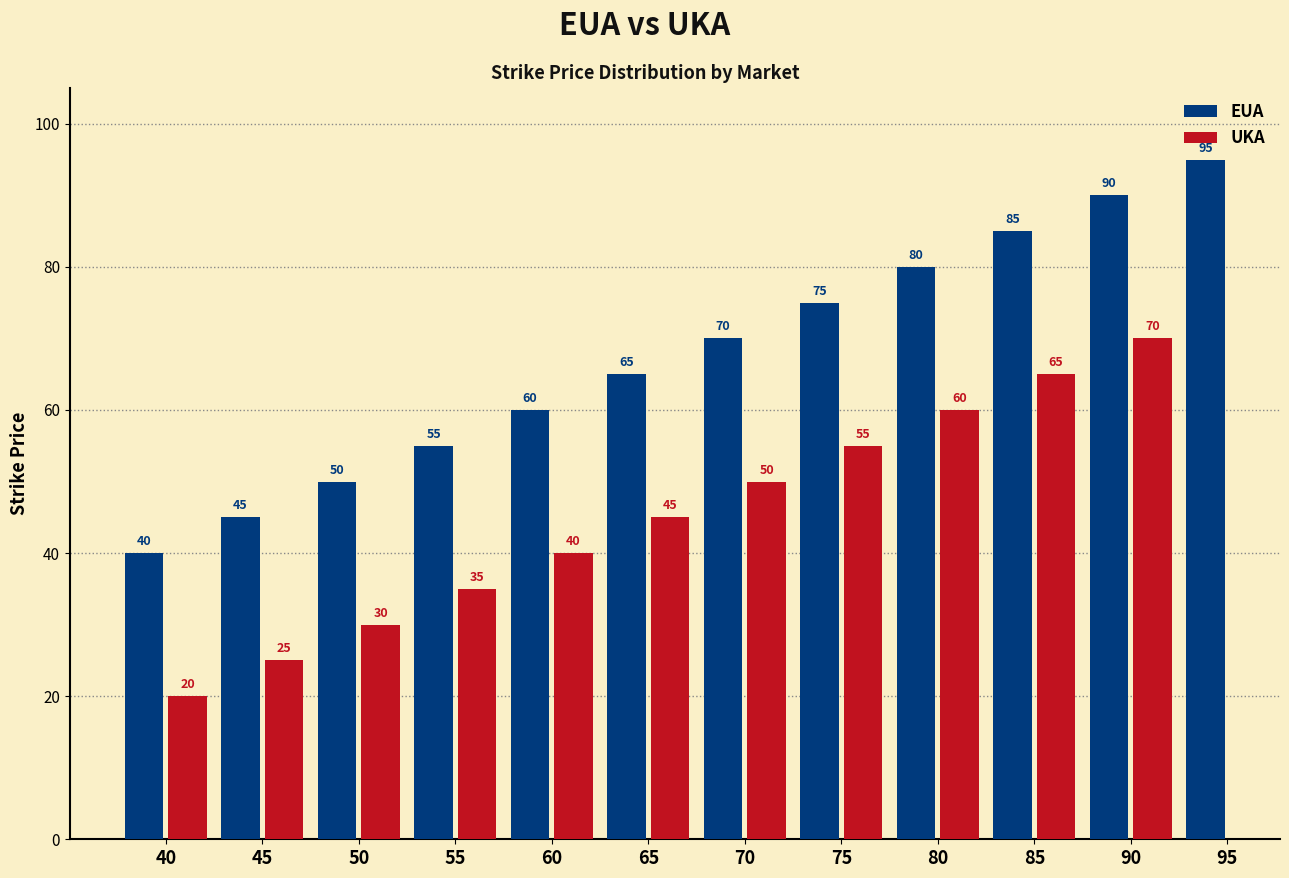

What is the change in value from 55 to 70?

+15